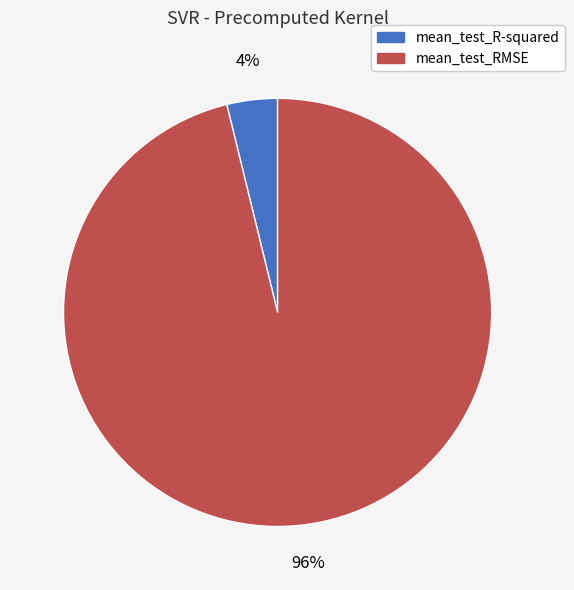

To the nearest percent, what is the average slice percentage?

50%